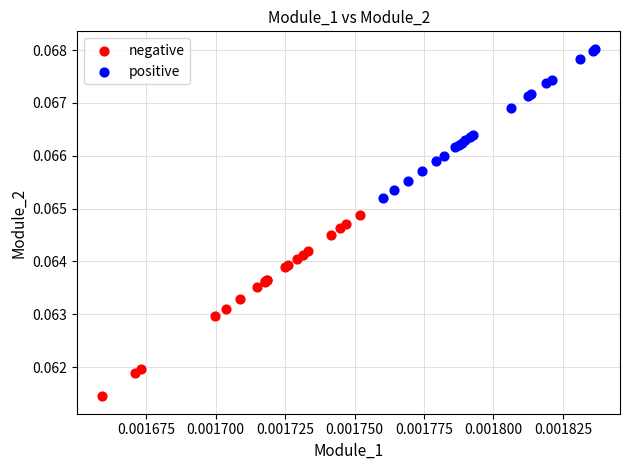

Which series reaches the maximum Y coordinate?

positive